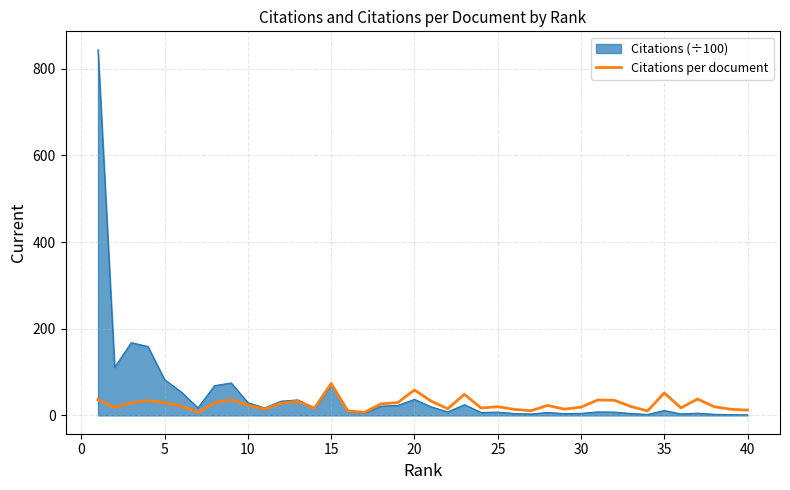

Which series has the widest spread of values?

Citations (÷100)